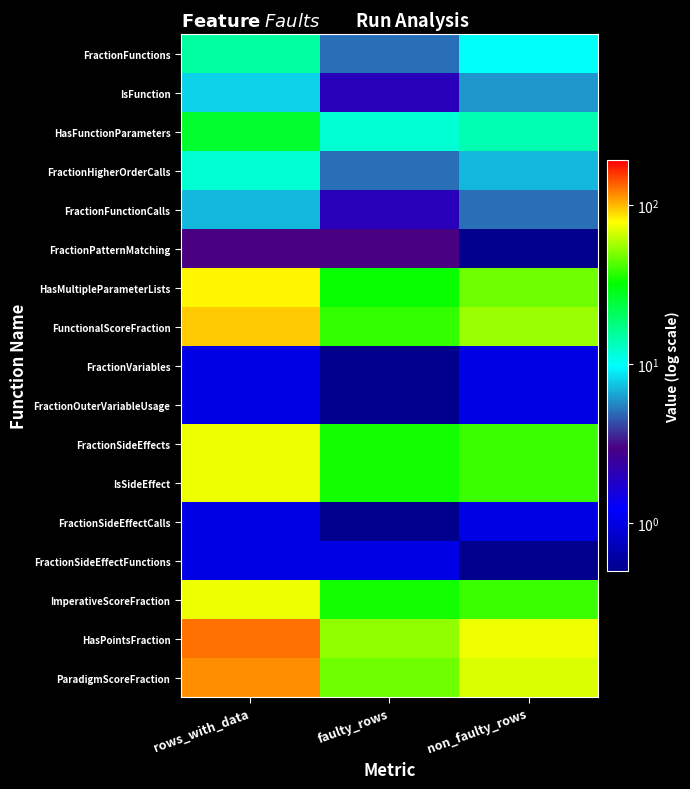

Between non_faulty_rows and faulty_rows, which is larger?

non_faulty_rows